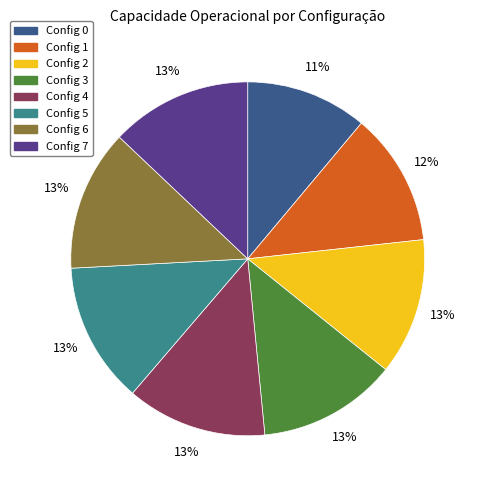

To the nearest percent, what is the average slice percentage?

12%